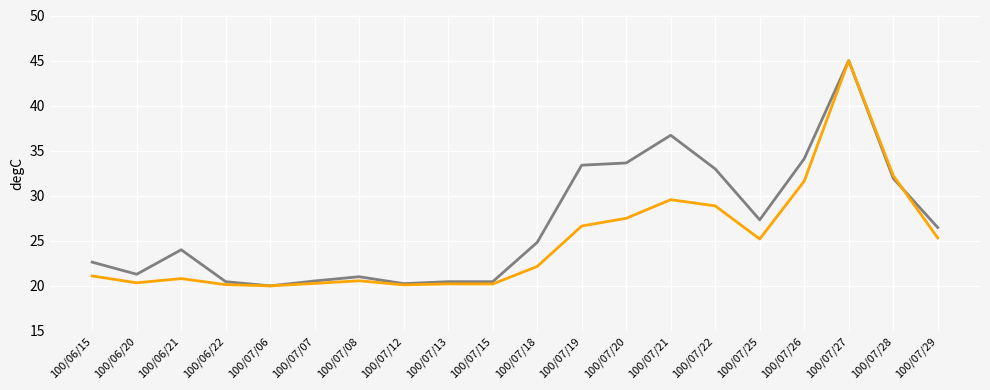

What position from the right is 100/07/08?

14